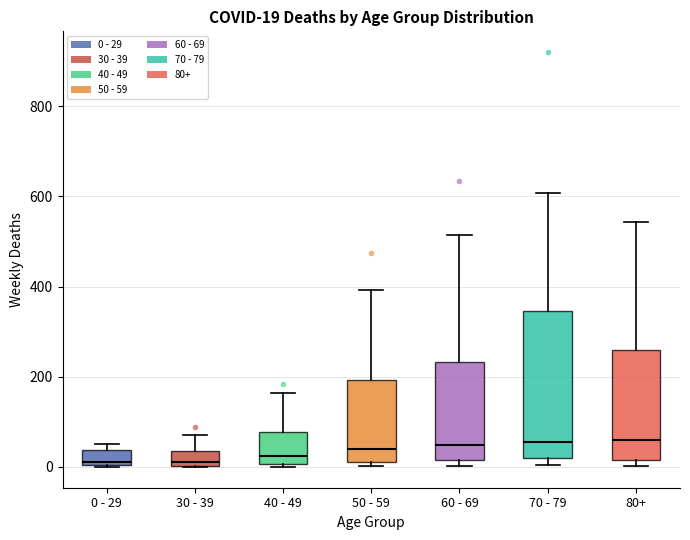

Comparing the boxes themselves (not the whiskers), which one is the tallest?

70 - 79